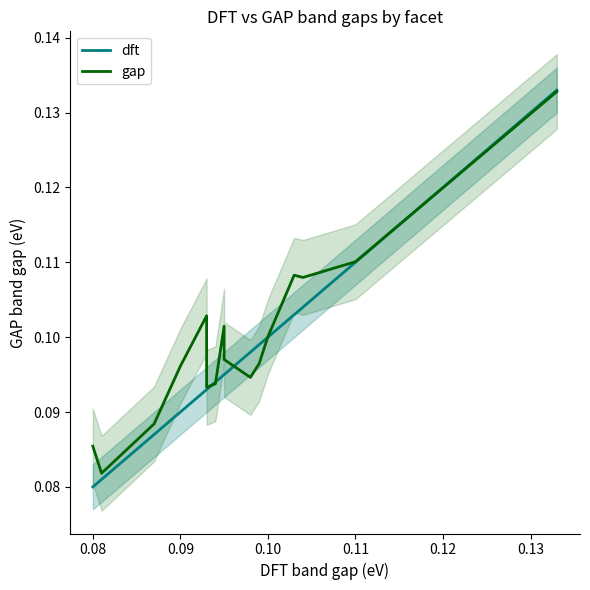

In gap, how many points are lower than both neighbors (excluding endpoints)?

4